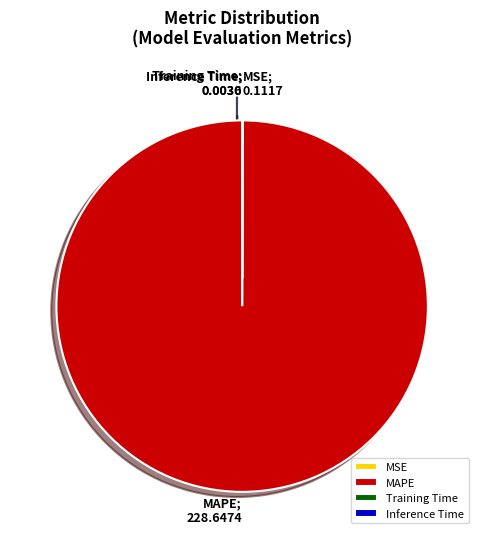

True or false: MAPE accounts for 100% of the total.

True